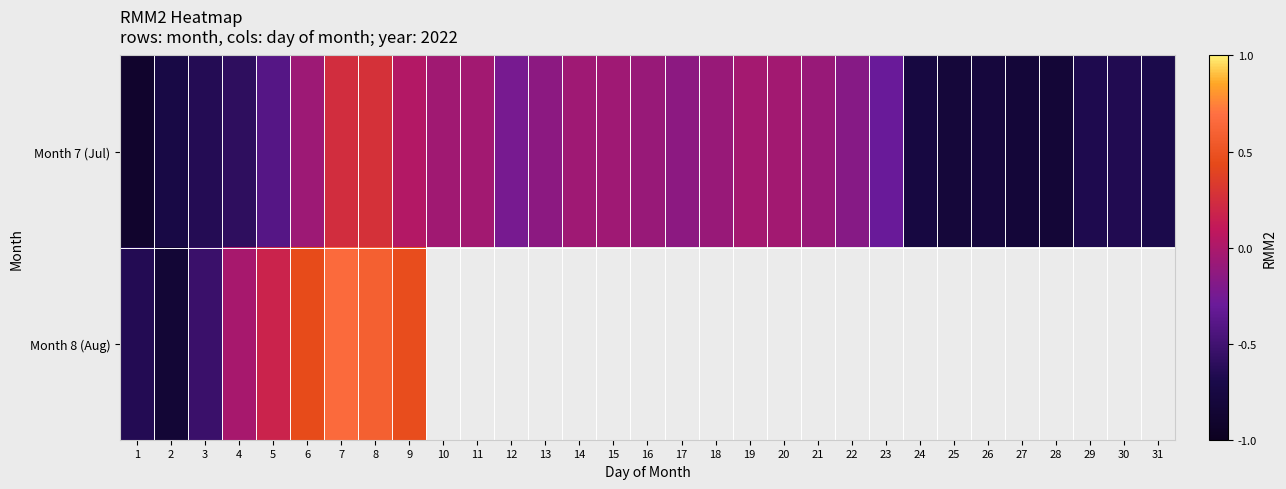

What is the greatest value displayed?

0.7